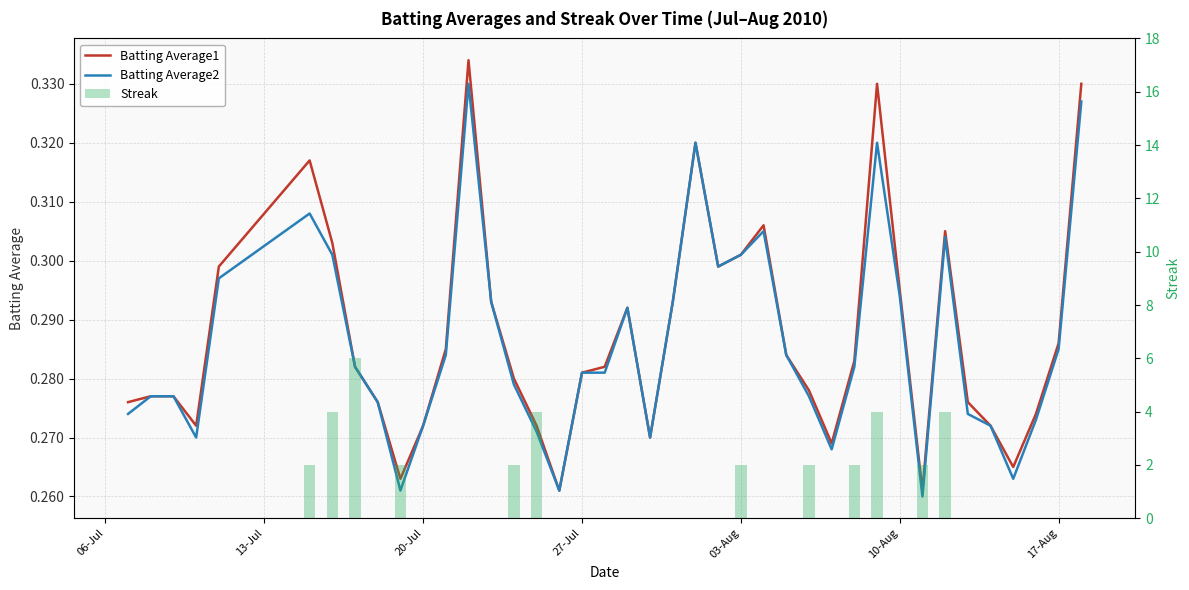

True or false: Batting Average2 has a value of 0.4 at 27-Jul.

False